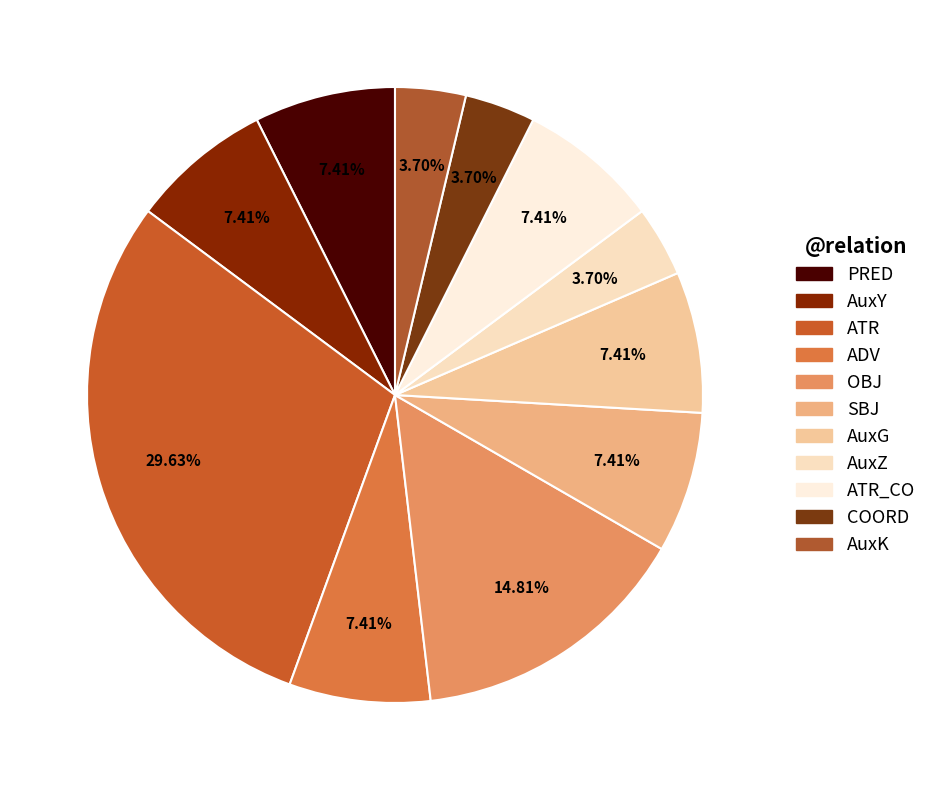

To the nearest percent, what is the difference between the largest and smallest slice percentages?

26%